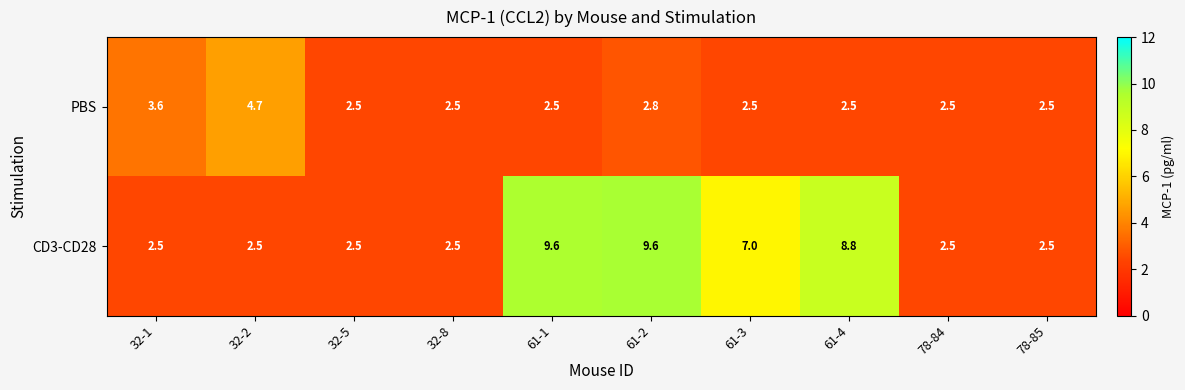

What is the sum of all PBS values?

28.6